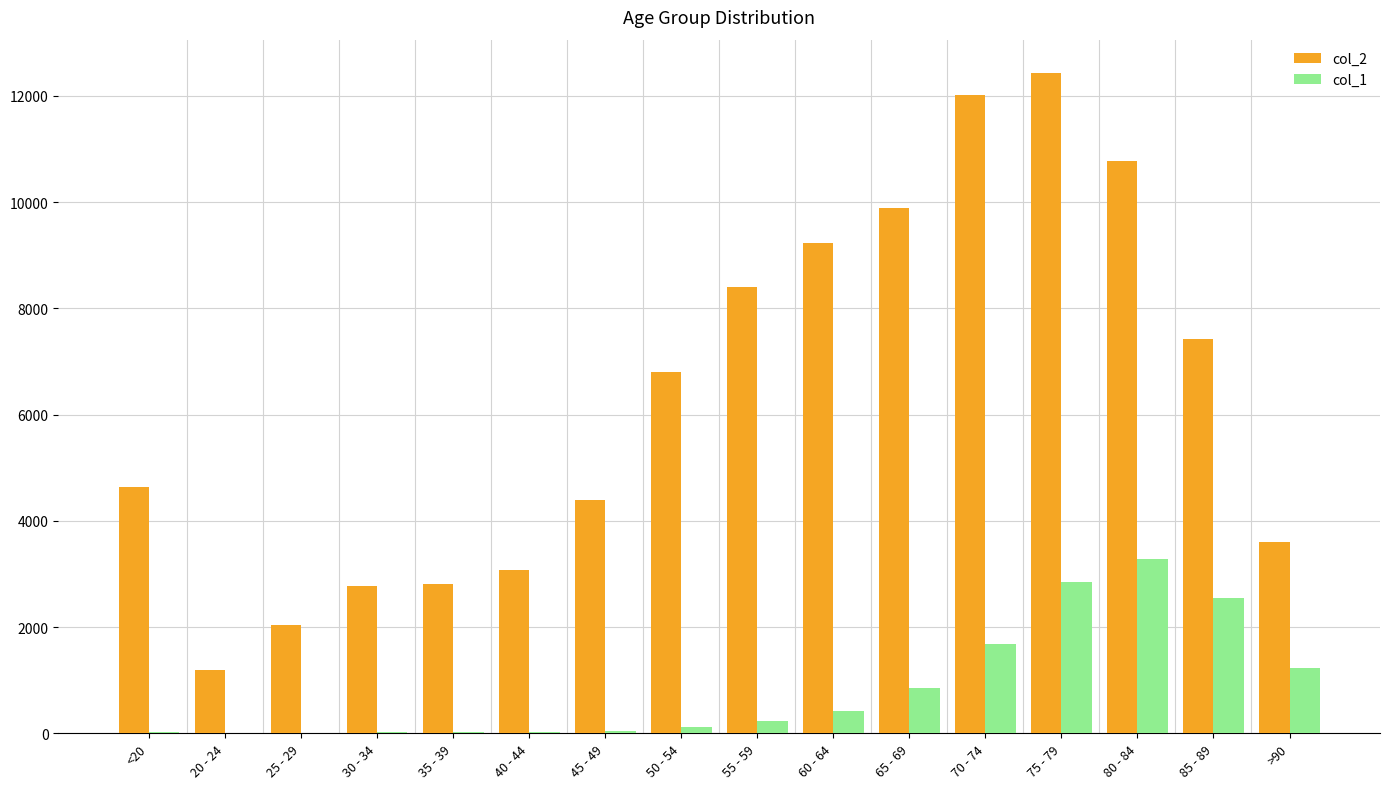

What is the sum of all col_1 values?

13343